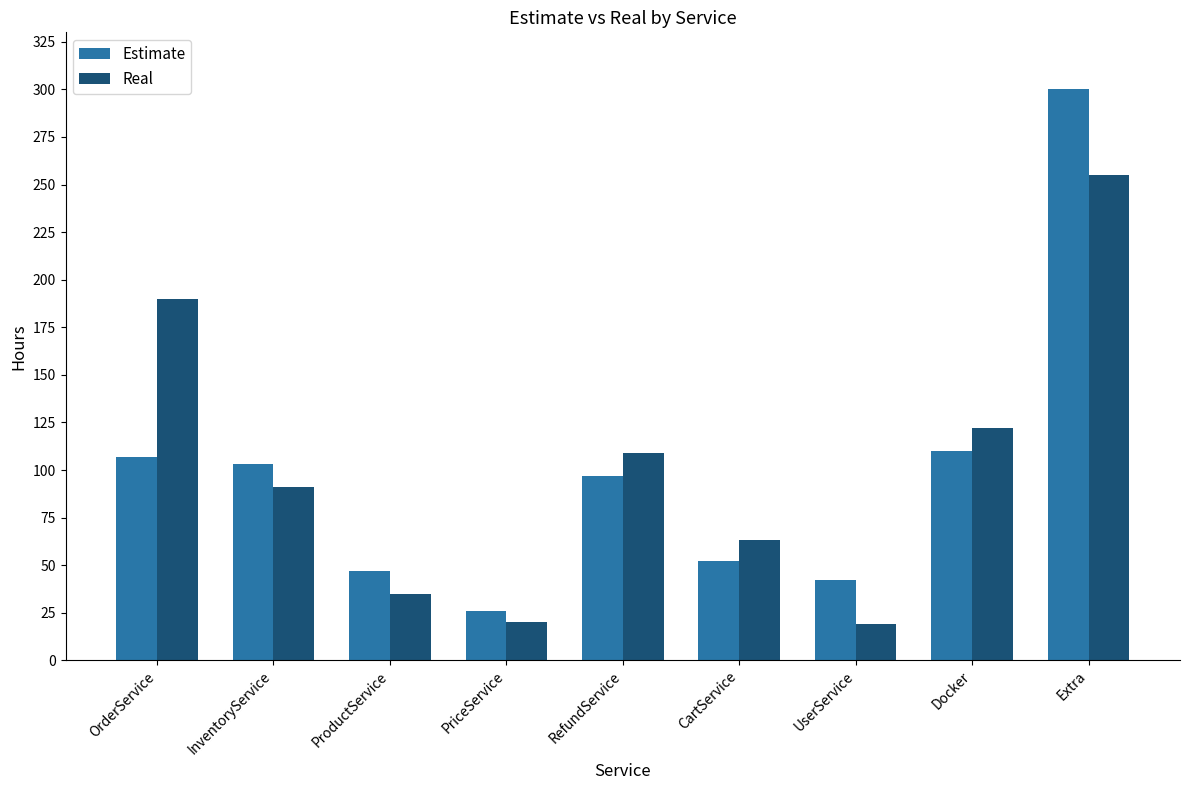

At which label is Real closest to 137?

Docker